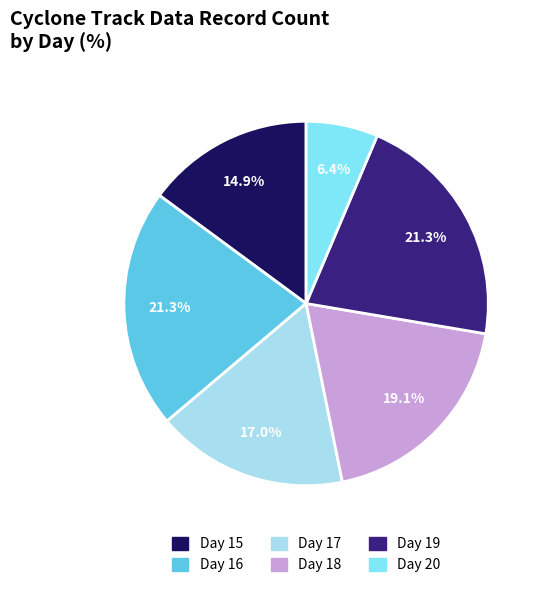

To the nearest percent, what is the average slice percentage?

17%